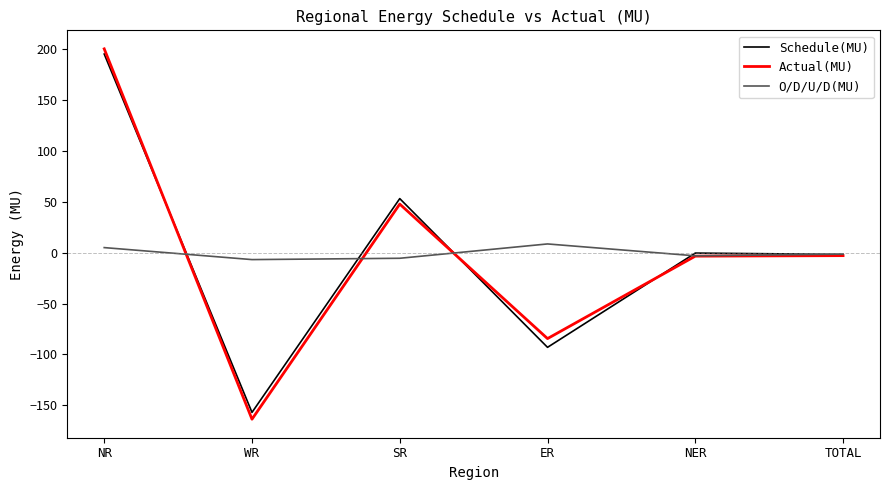

Which series has the largest range (max minus min)?

Actual(MU)